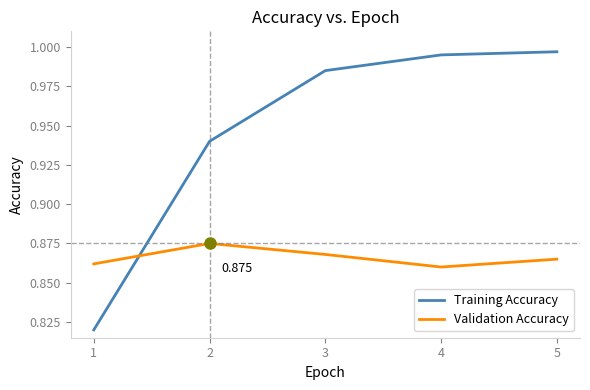

Between 2 and 5, which series saw the biggest shift?

Training Accuracy